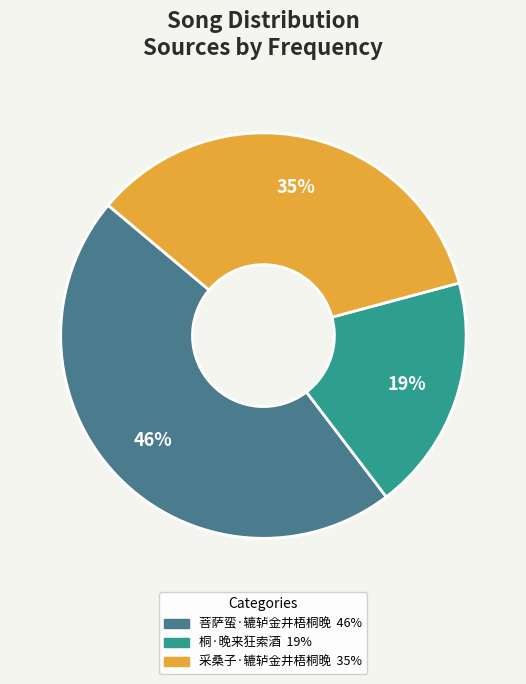

Is there a majority slice in this chart?

No